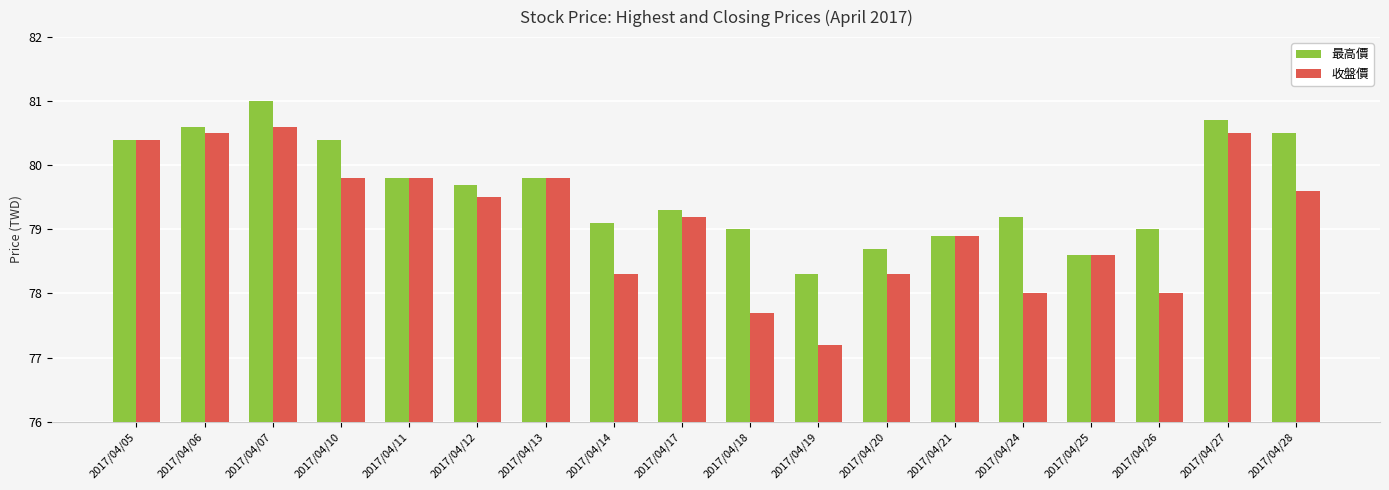

Reading left to right, what are all the values shown in this chart?

最高價: 80.4	80.6	81.0	80.4	79.8	79.7	79.8	79.1	79.3	79.0	78.3	78.7	78.9	79.2	78.6	79.0	80.7	80.5
收盤價: 80.4	80.5	80.6	79.8	79.8	79.5	79.8	78.3	79.2	77.7	77.2	78.3	78.9	78.0	78.6	78.0	80.5	79.6